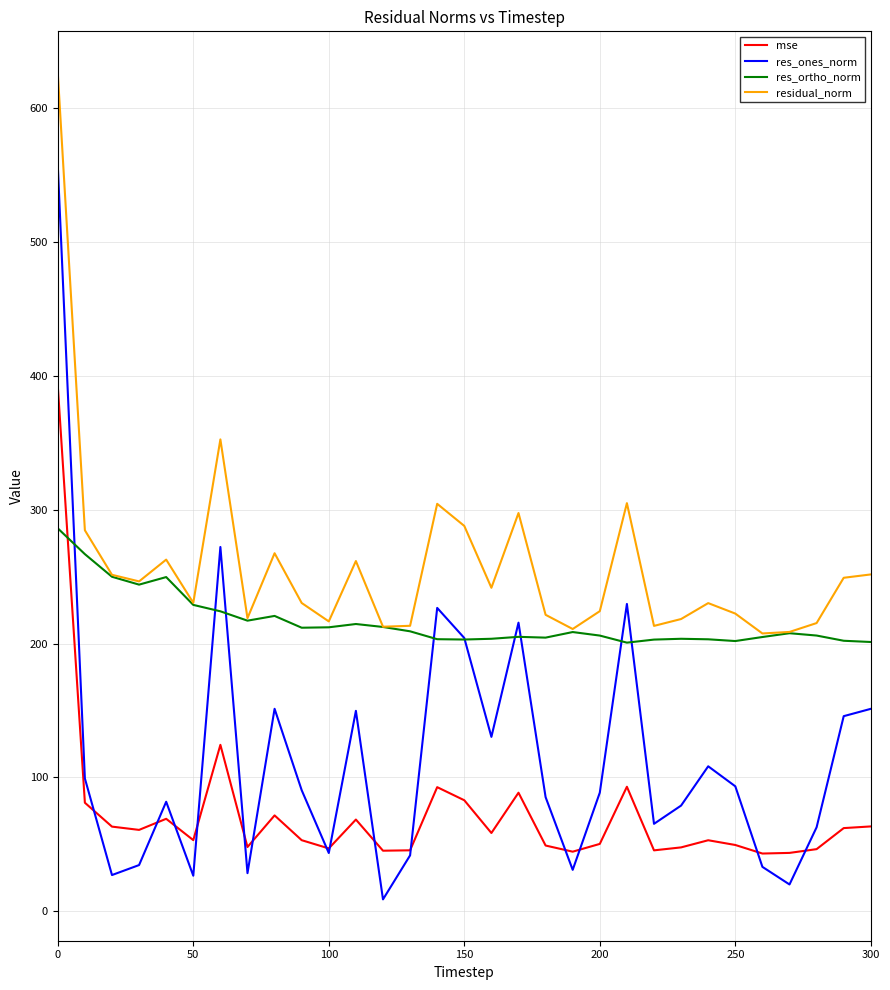

Rank the series by their average value, from highest to lowest.

residual_norm, res_ortho_norm, res_ones_norm, mse